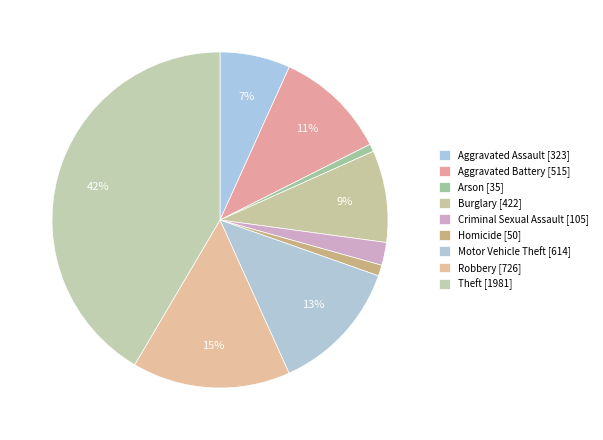

How many slices are in this pie chart?

9